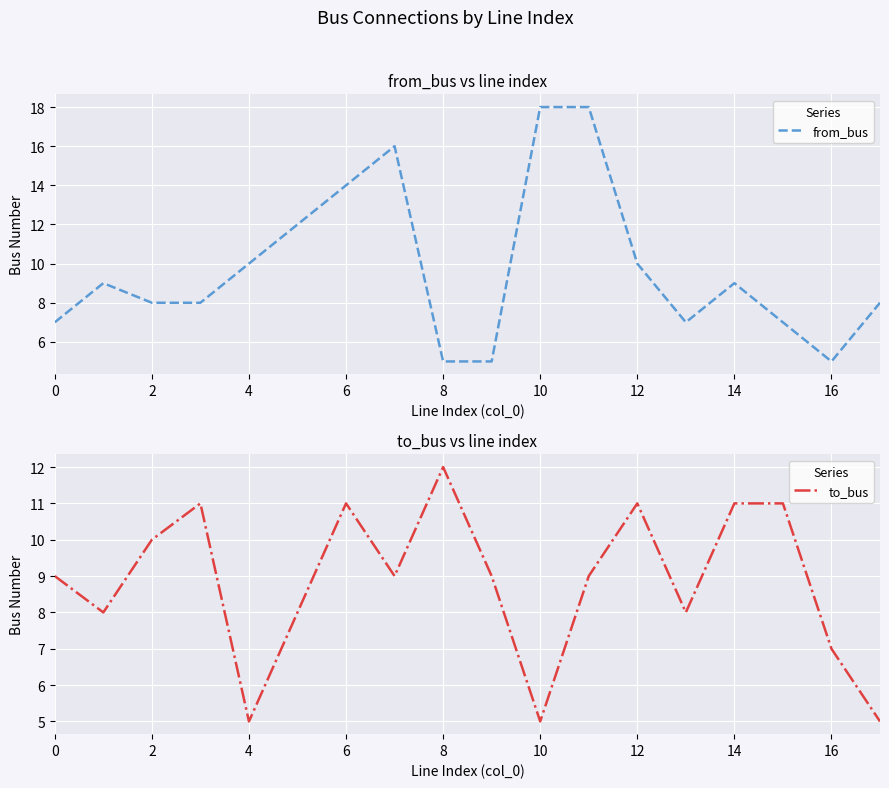

Is it true that to_bus equals 4 at 6?

False